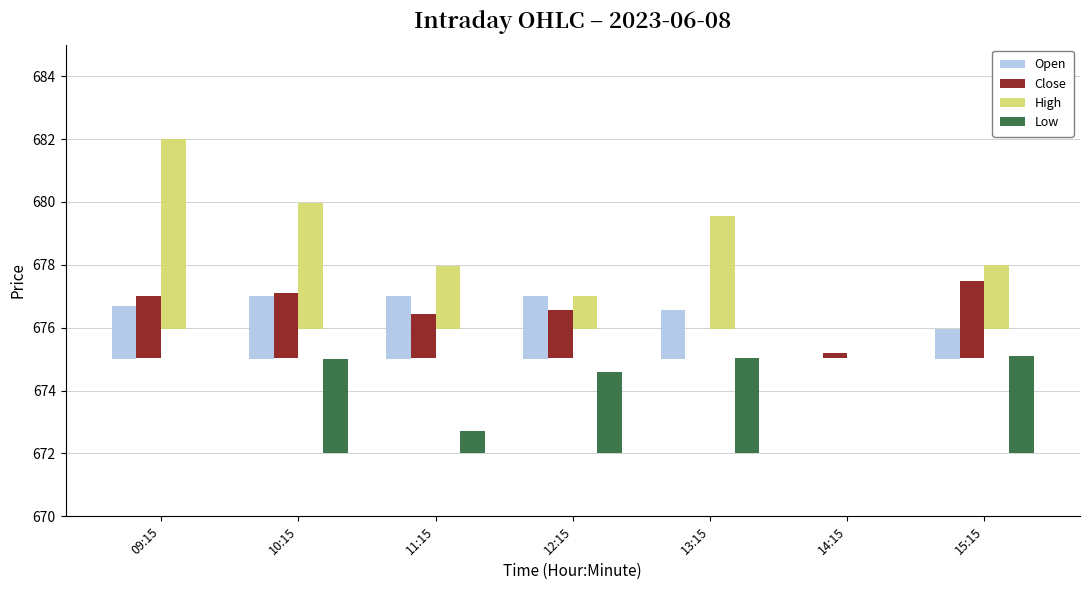

Rank the categories by Low value from lowest to highest.

09:15, 14:15, 11:15, 12:15, 10:15, 13:15, 15:15